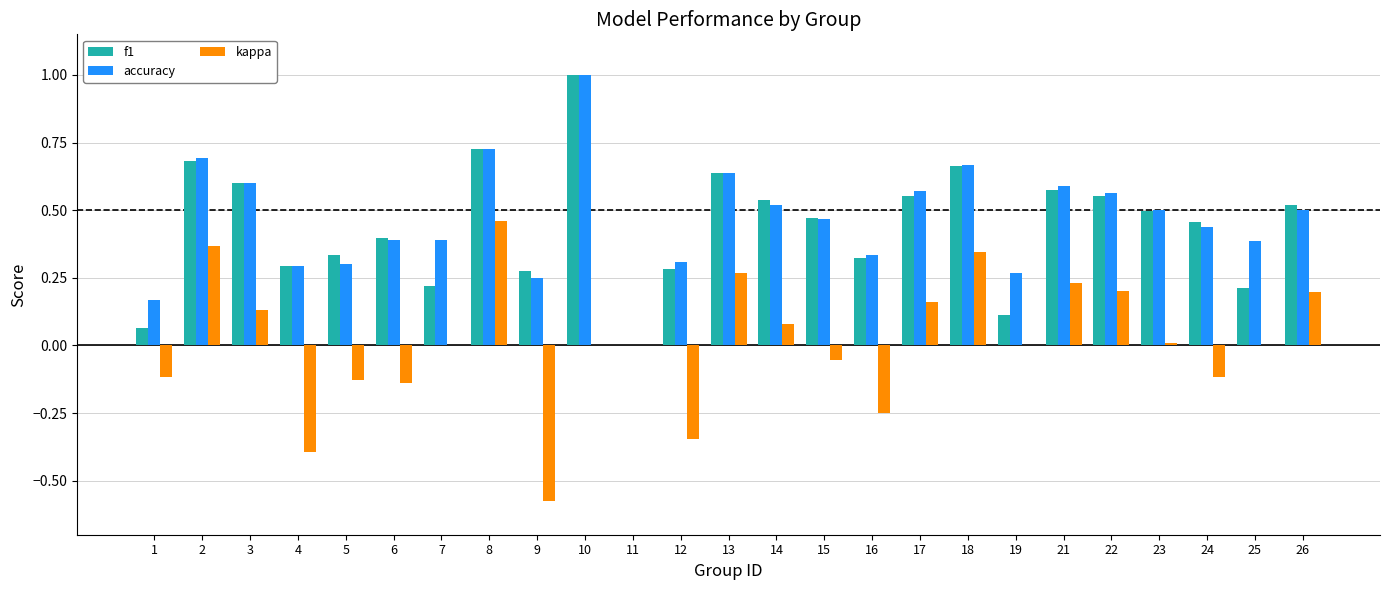

How many positive values does the accuracy series have?

24